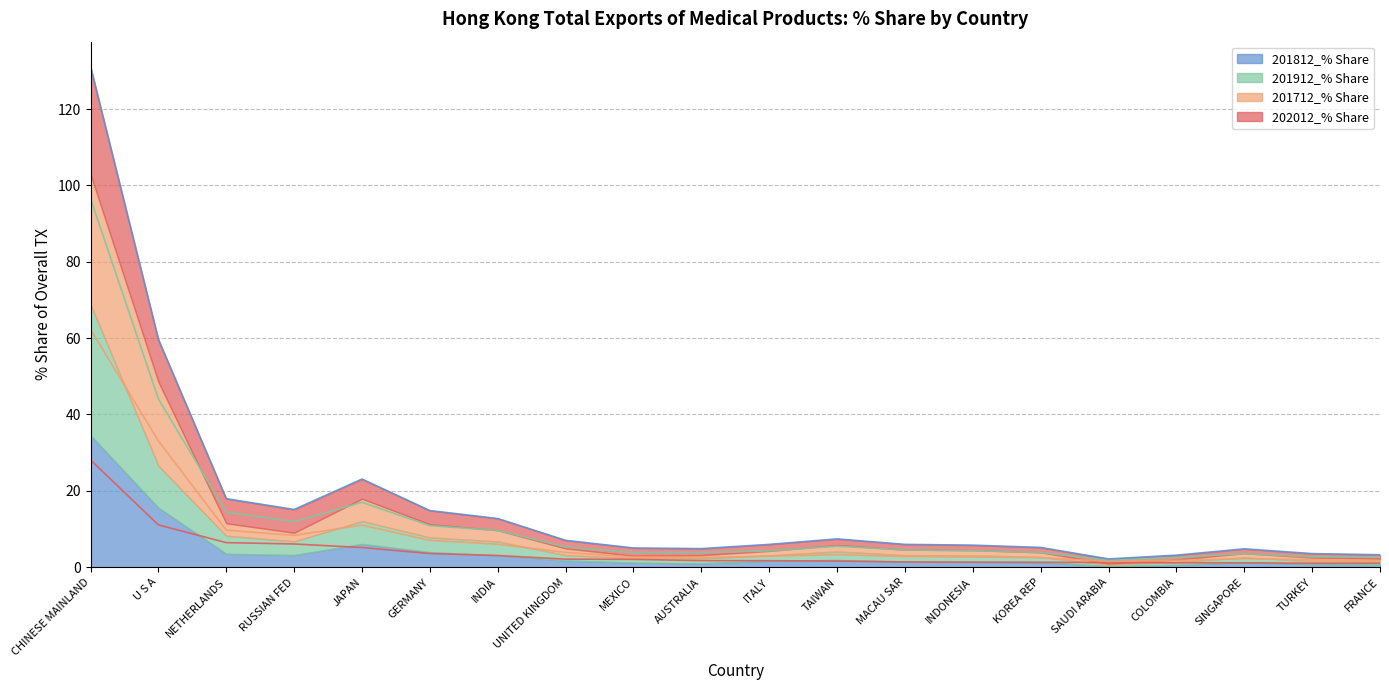

Between UNITED KINGDOM and AUSTRALIA, which is larger?

UNITED KINGDOM